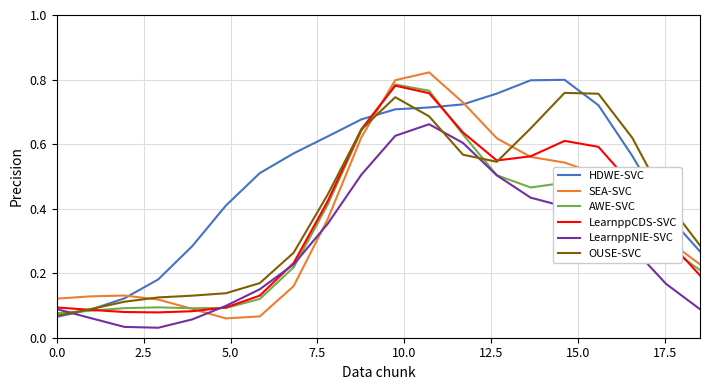

Which series has the largest total across all categories?

HDWE-SVC